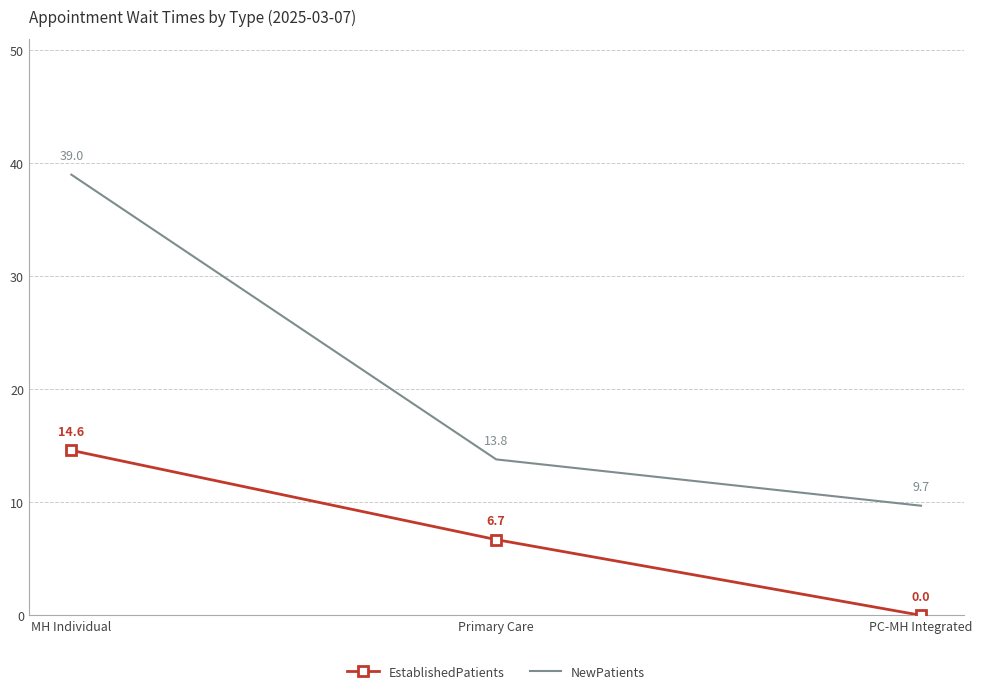

What is the difference between the maximum and minimum values in the EstablishedPatients series?

14.6